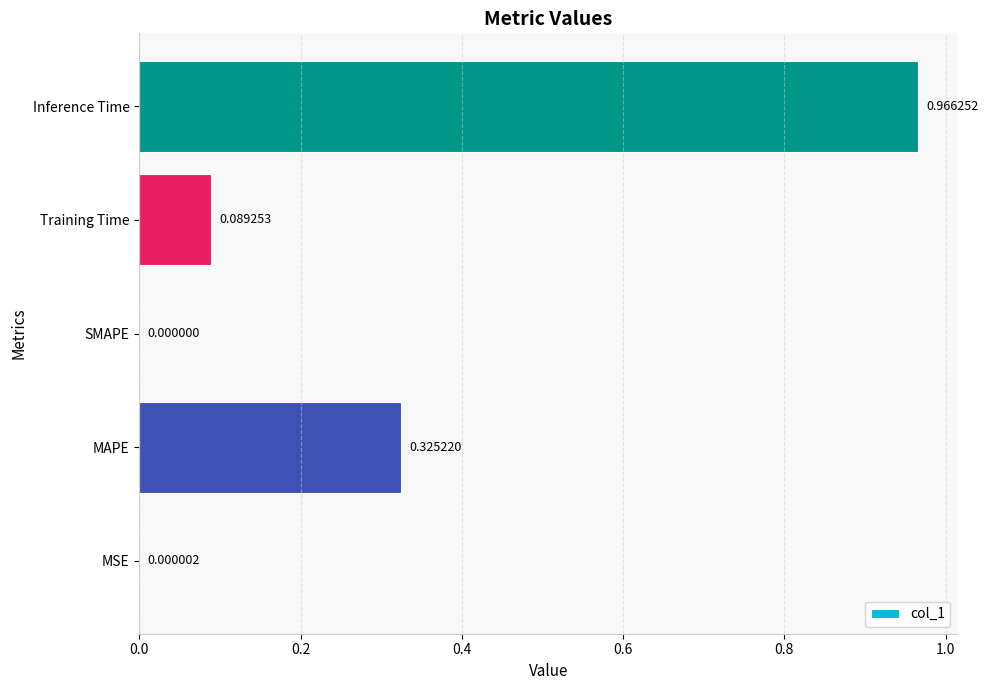

What is the sum of all values?

1.4